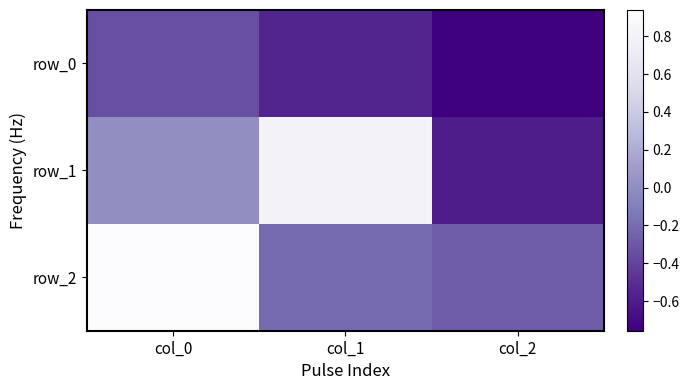

Reading left to right, transcribe all the data shown in this chart.

row_0: col_0=-0.3	col_1=-0.6	col_2=-0.8
row_1: col_0=0.0	col_1=0.8	col_2=-0.6
row_2: col_0=0.9	col_1=-0.2	col_2=-0.3